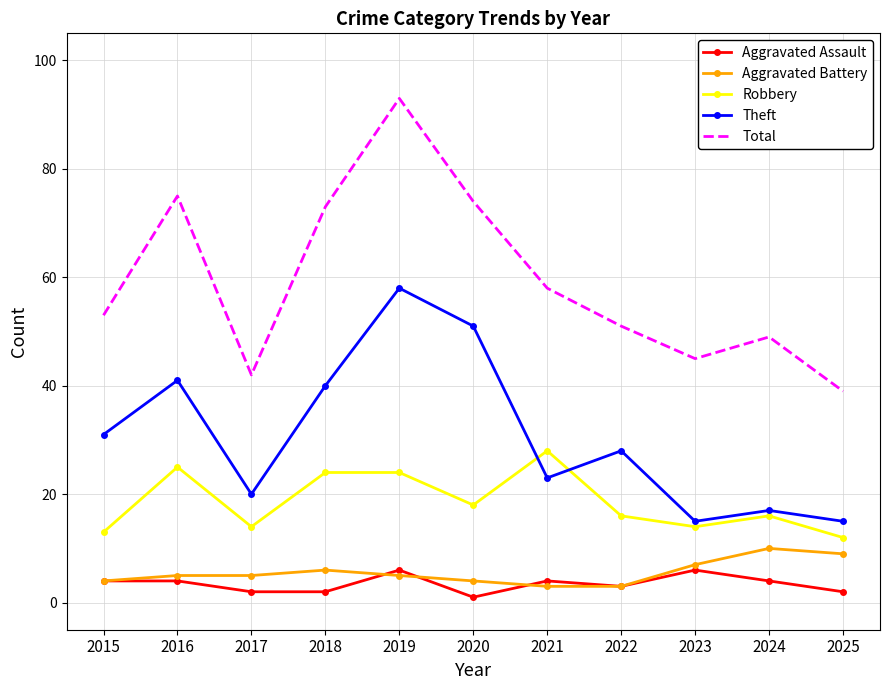

Which series has the largest total across all categories?

Total